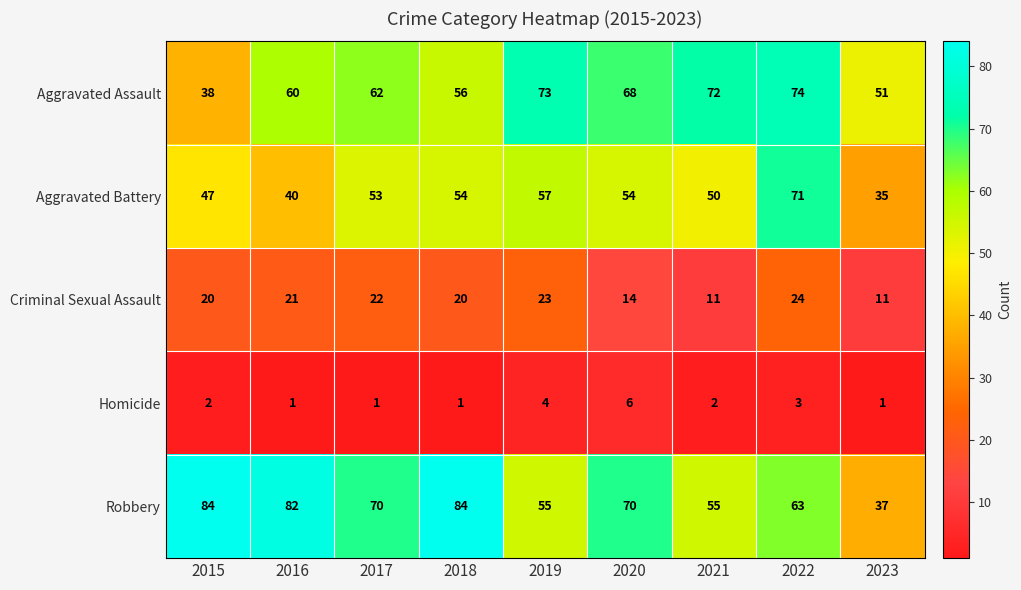

Rank the series at 2018 from highest to lowest value.

Robbery, Aggravated Assault, Aggravated Battery, Criminal Sexual Assault, Homicide